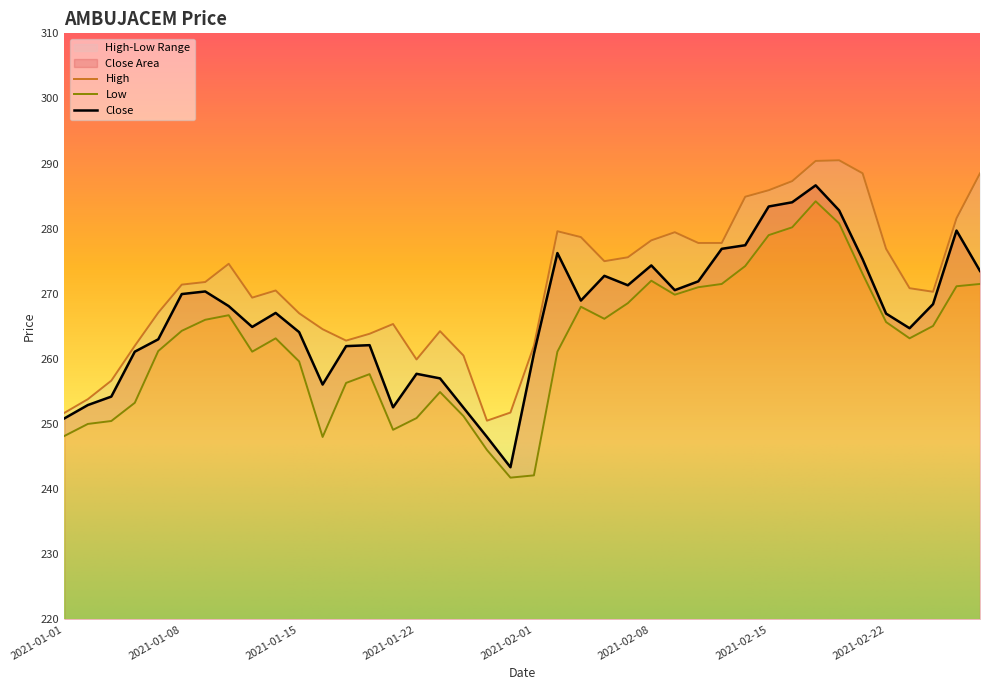

What position from the right is 2021-02-05?

16